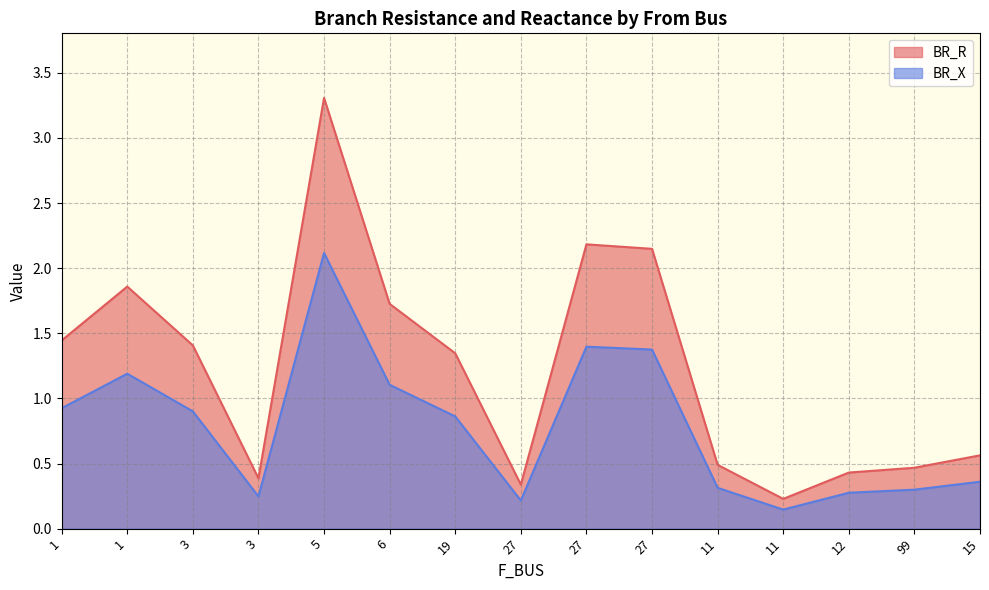

Which series has the largest range (max minus min)?

BR_R